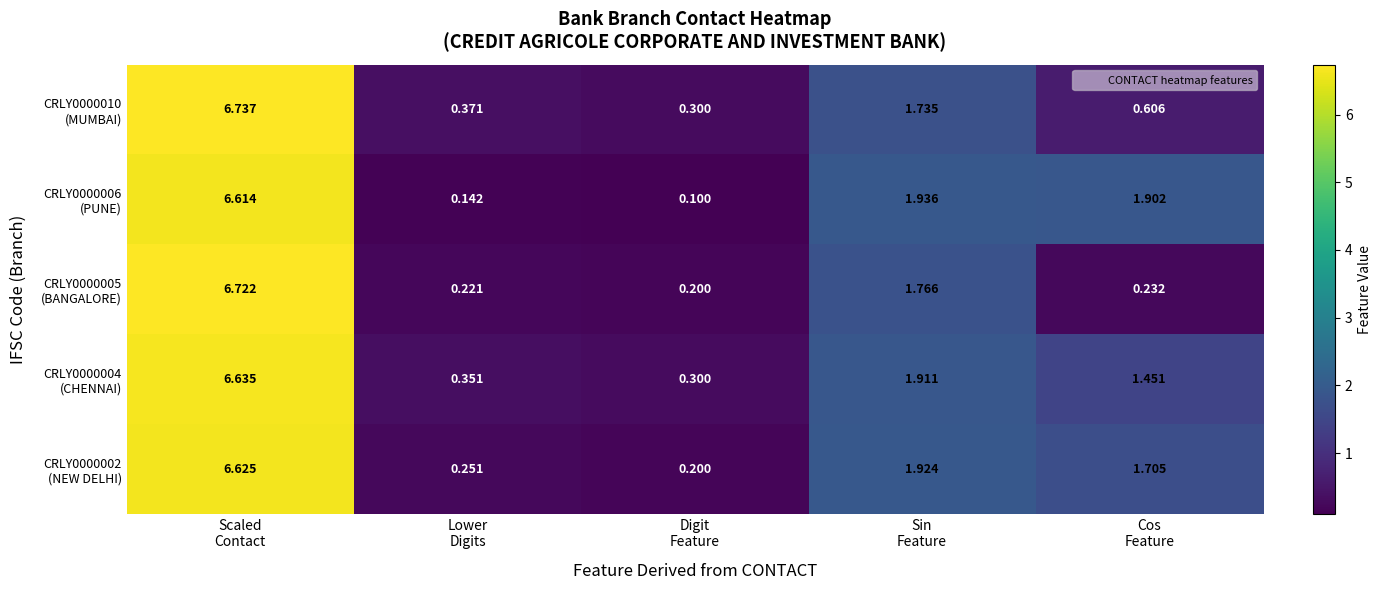

Count the number of data series in this chart.

5